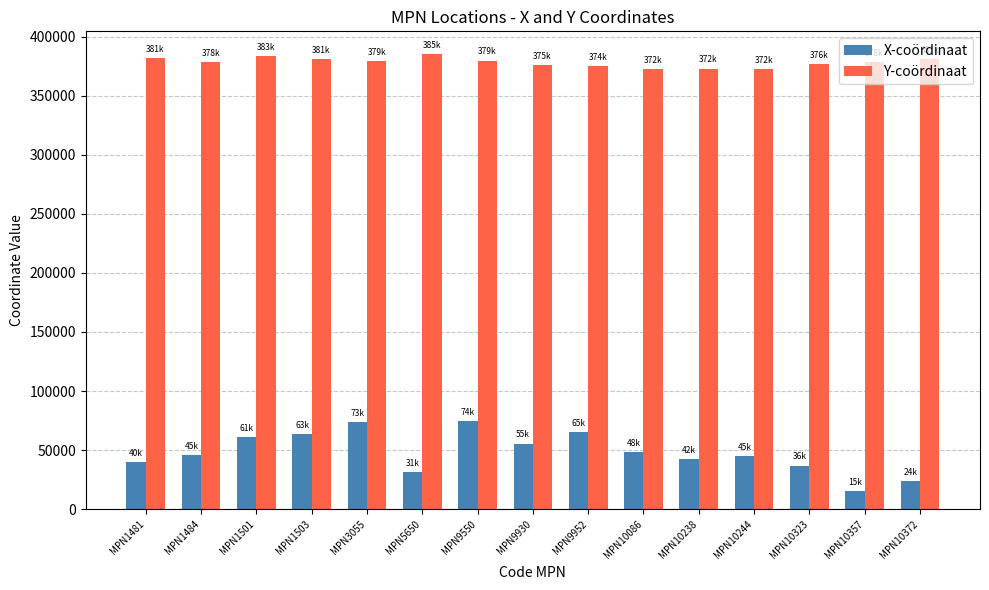

Which series has the largest range (max minus min)?

X-coördinaat